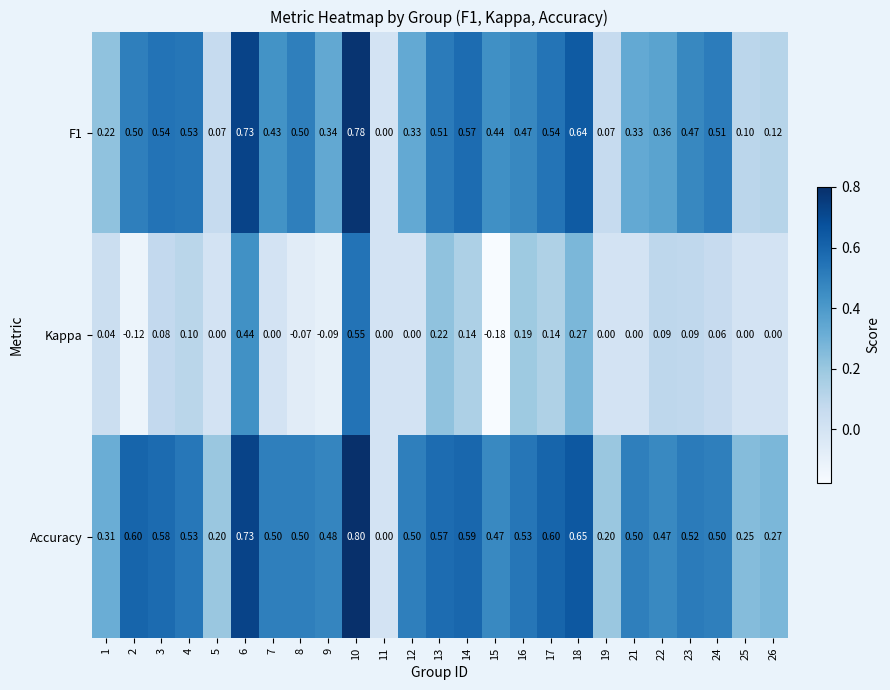

List the series in order of their overall mean, lowest first.

Kappa, F1, Accuracy